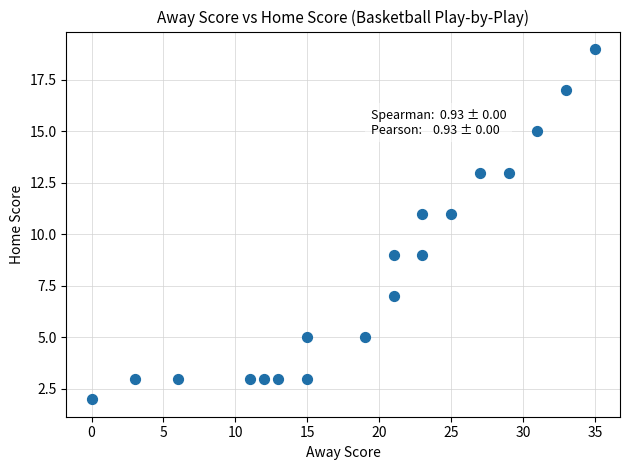

What is the range of X values (max minus min)?

35